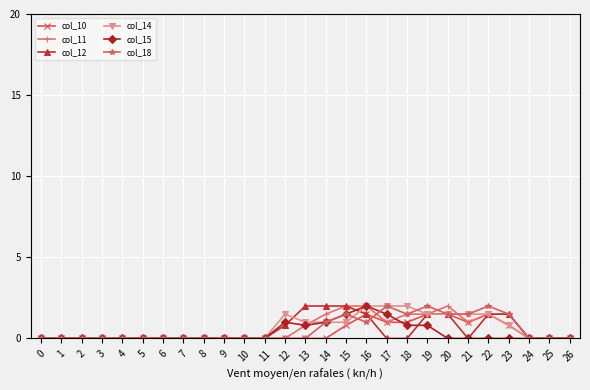

How many series are shown in this chart?

6